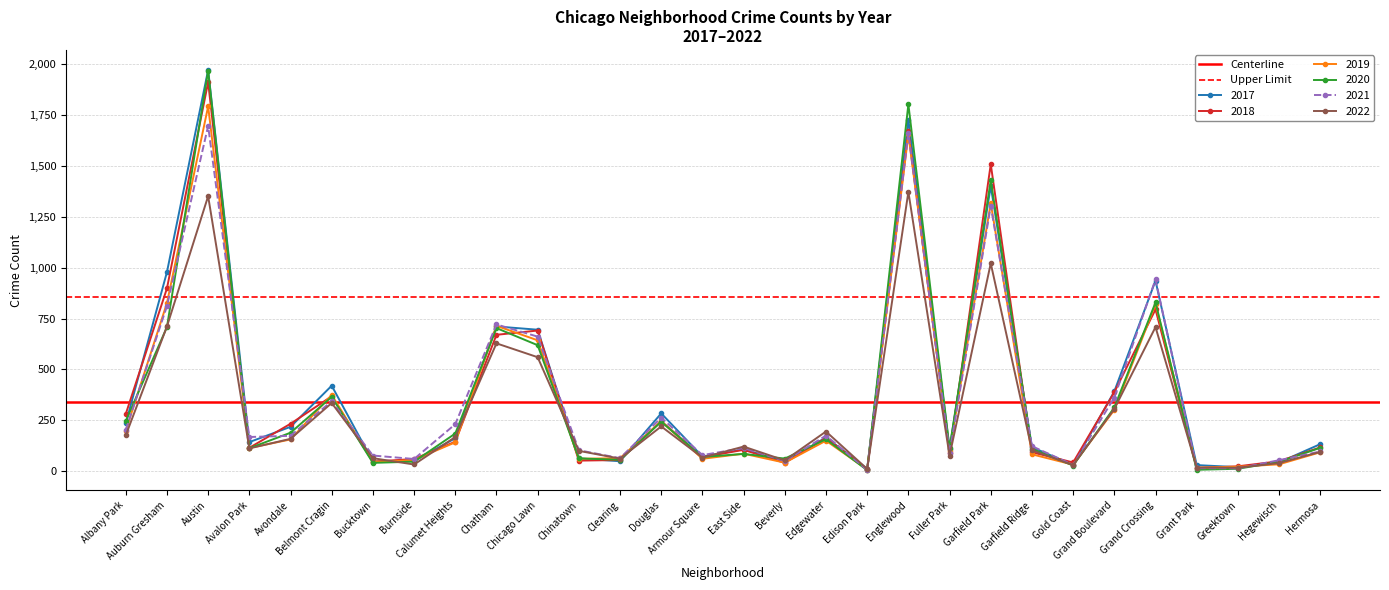

At which label does 2020 reach its peak?

Austin